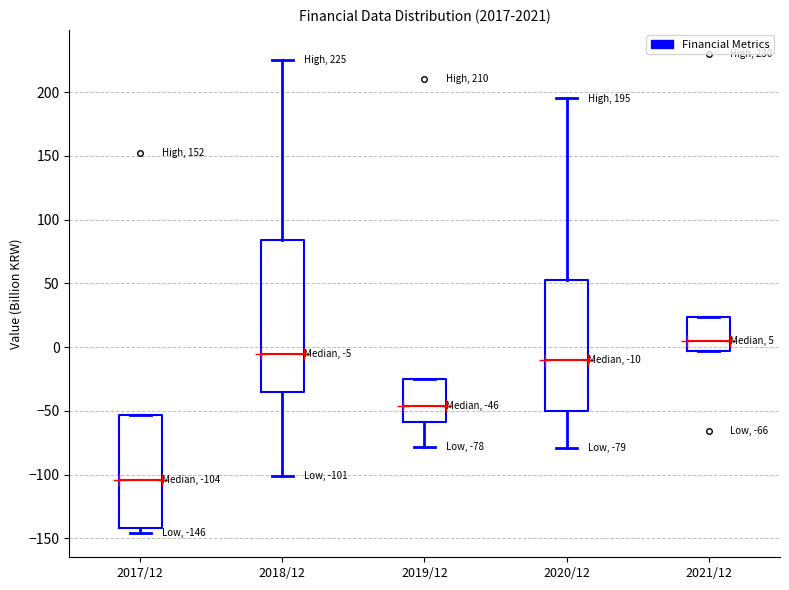

Which box's median line is the highest?

2021/12